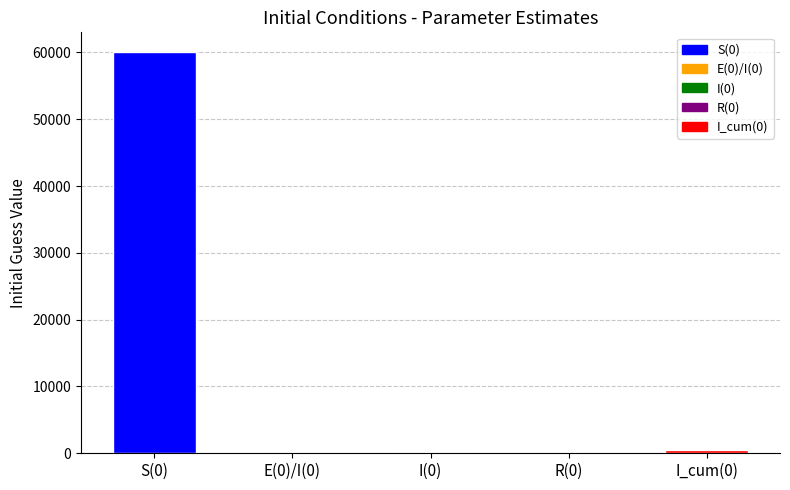

The value at I_cum(0) is 629.4. True or false?

False